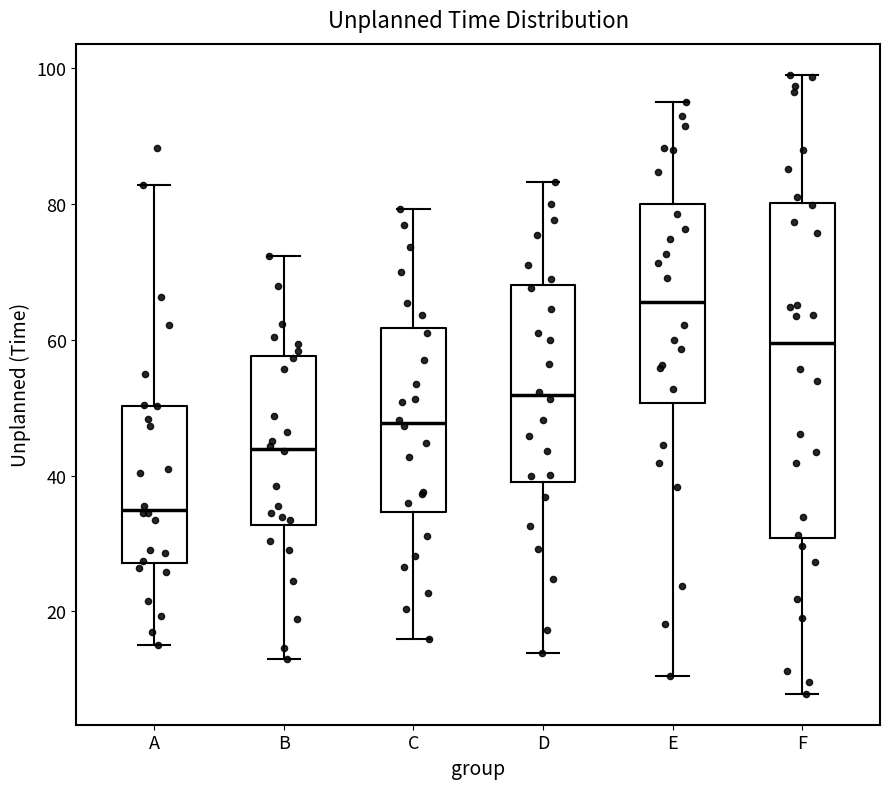

Reading left to right, read every box against the y-axis: the position of its median line, the range the box covers, and the ends of its whiskers. The values are not printed on the chart, so give them approximately, as read against the axis.

A: median 34, box 28 to 50, whiskers 14 to 82
B: median 44, box 32 to 58, whiskers 12 to 72
C: median 48, box 34 to 62, whiskers 16 to 80
D: median 52, box 40 to 68, whiskers 14 to 84
E: median 66, box 50 to 80, whiskers 10 to 96
F: median 60, box 30 to 80, whiskers 8 to 100